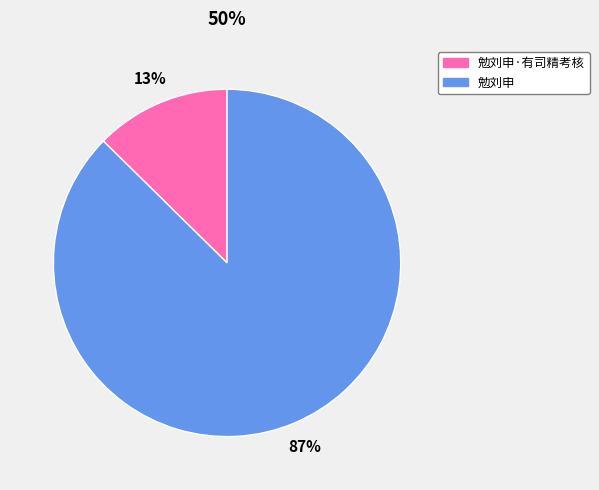

Between 勉刘申·有司精考核 and 勉刘申, which is larger?

勉刘申